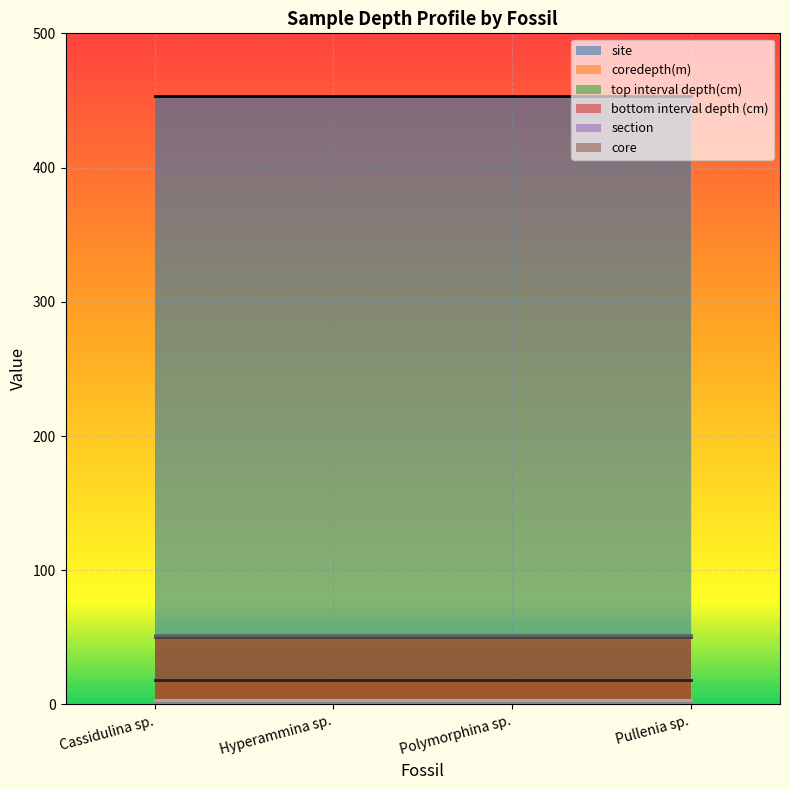

The coredepth(m) series shows 24.1 at Cassidulina sp.. True or false?

False